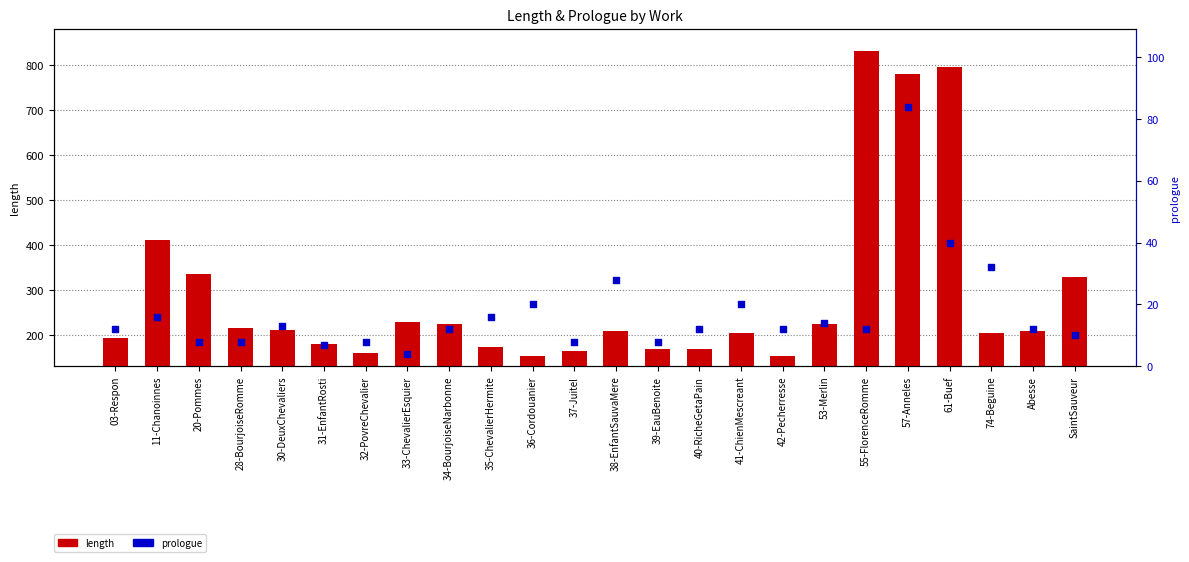

Which series has the widest spread of Y values?

length